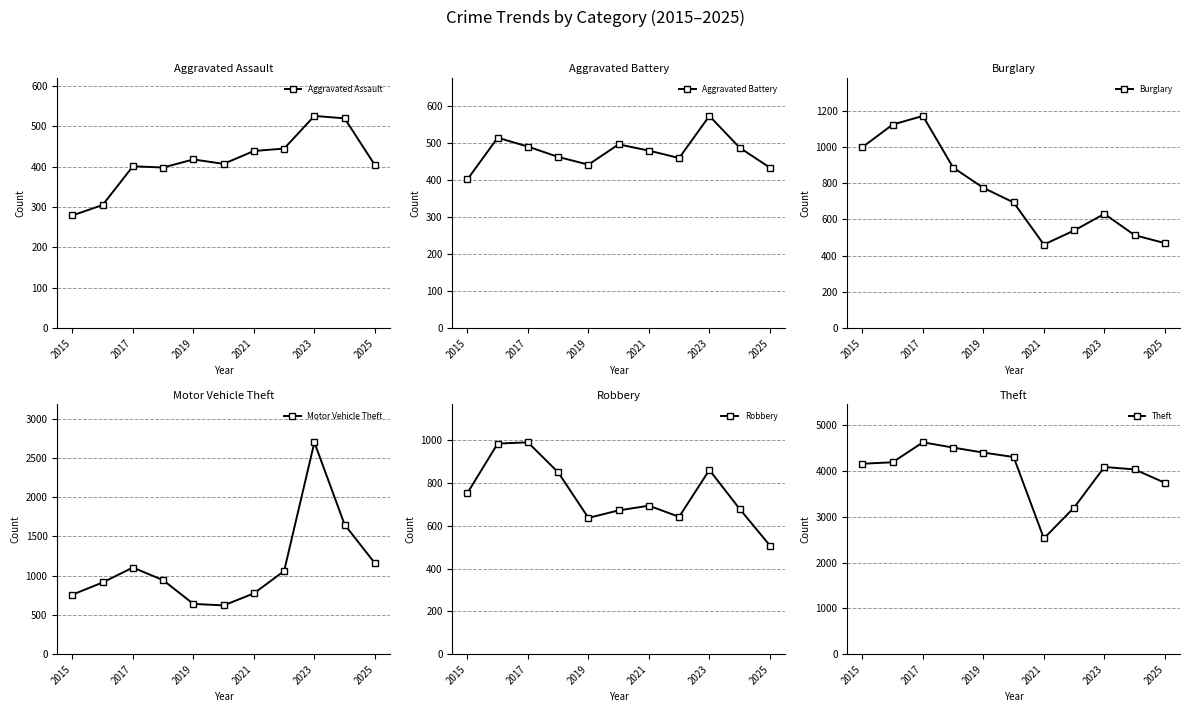

At which label does Aggravated Assault reach its minimum?

2015